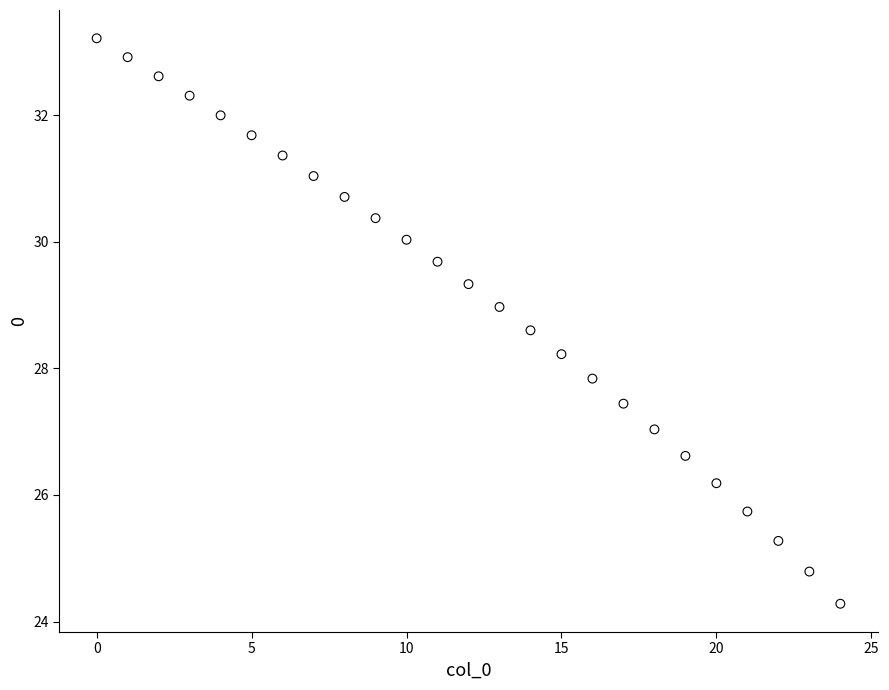

What is the range of Y values (max minus min)?

8.9